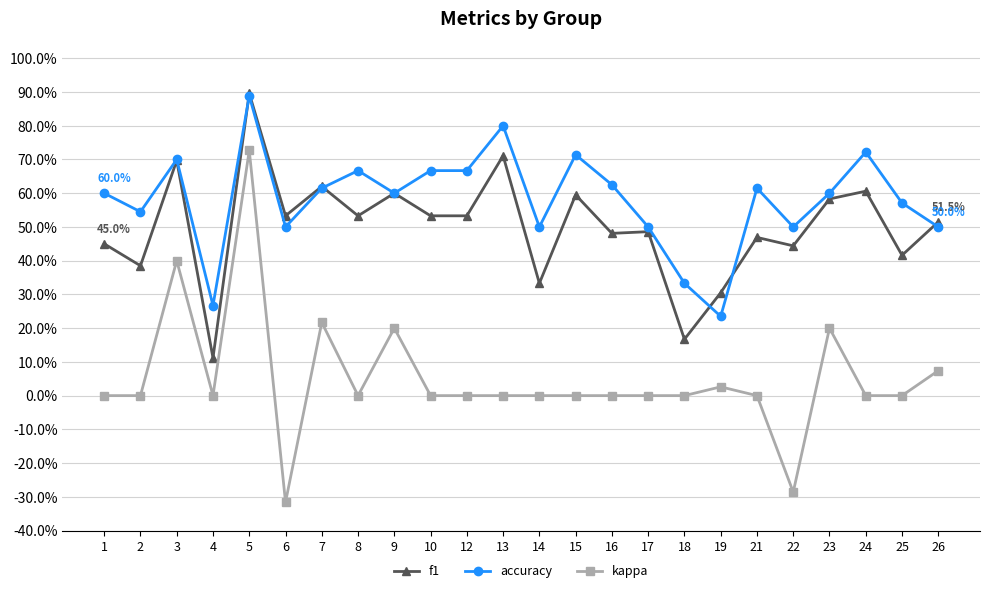

What is the spread (max minus min) of values at 18?

0.3